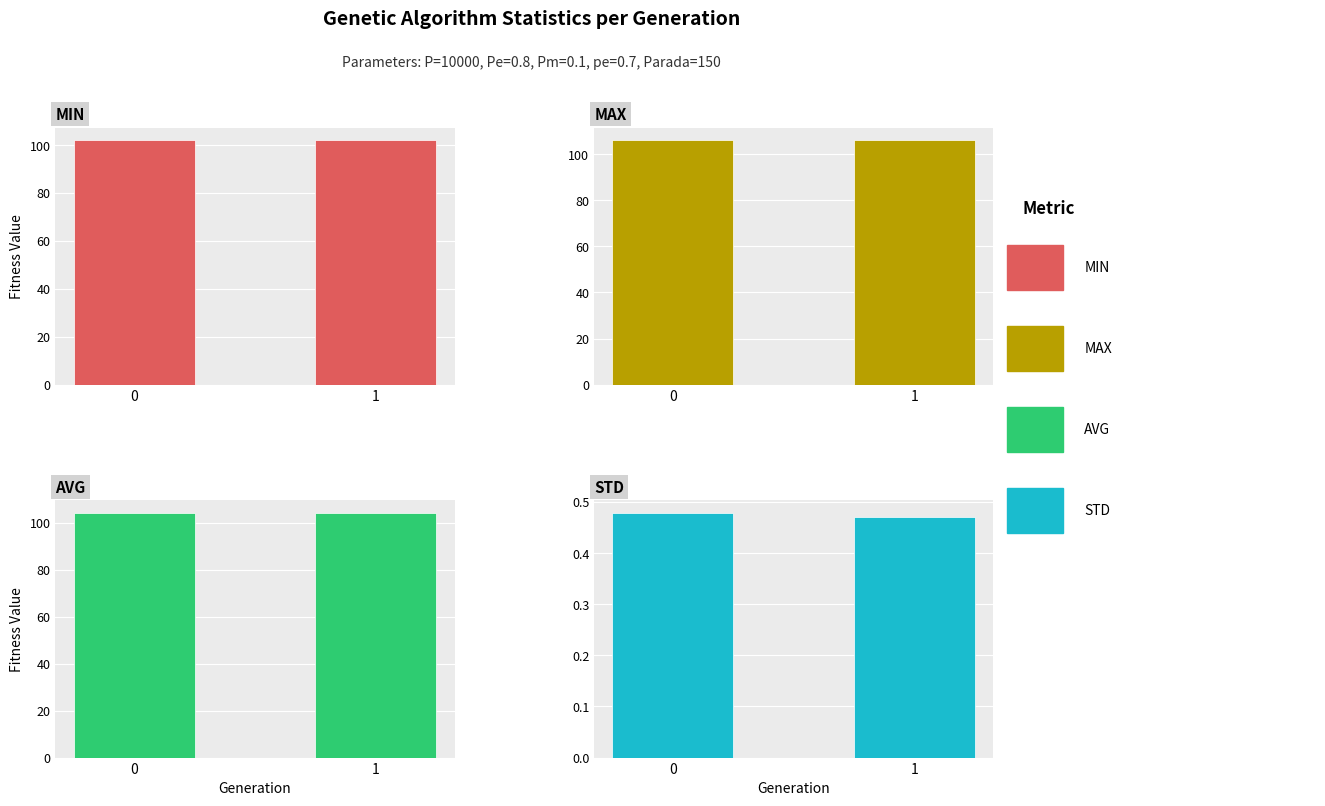

Reading right to left, transcribe all the data shown in this chart.

min: 102.2	102.2
max: 106.2	106.2
avg: 104.1	104.4
std: 0.5	0.5